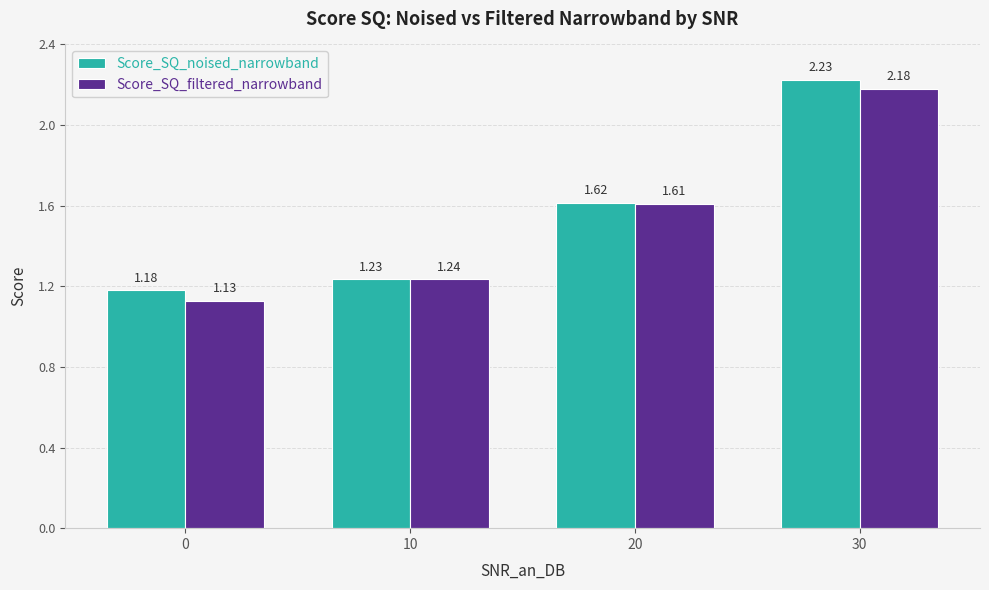

Is the value of Score_SQ_filtered_narrowband at 0 greater than the value of Score_SQ_noised_narrowband at 20?

No